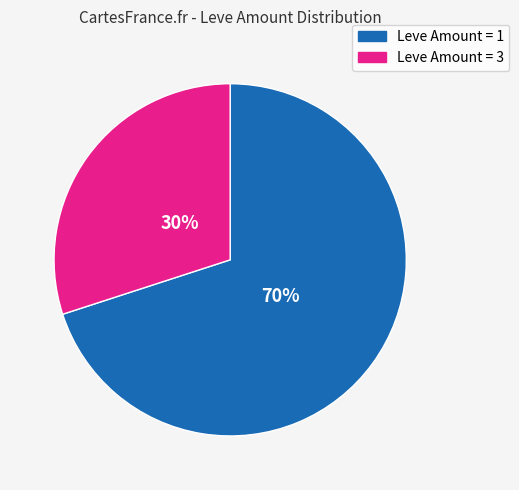

To the nearest percent, what is the difference between the largest and smallest slice percentages?

40%